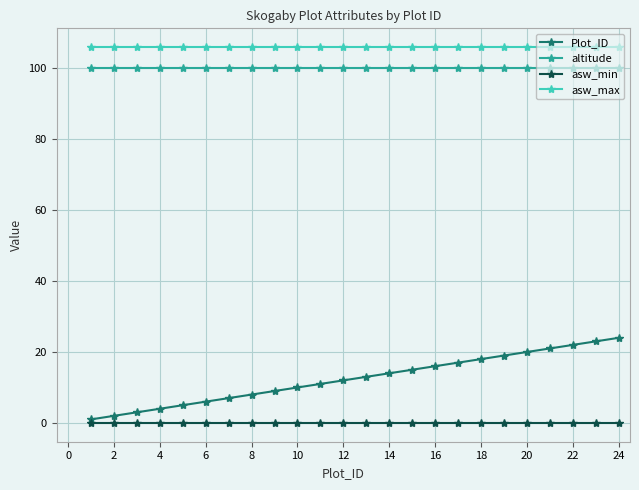

Rank the series by their maximum value, from lowest to highest.

asw_min, Plot_ID, altitude, asw_max